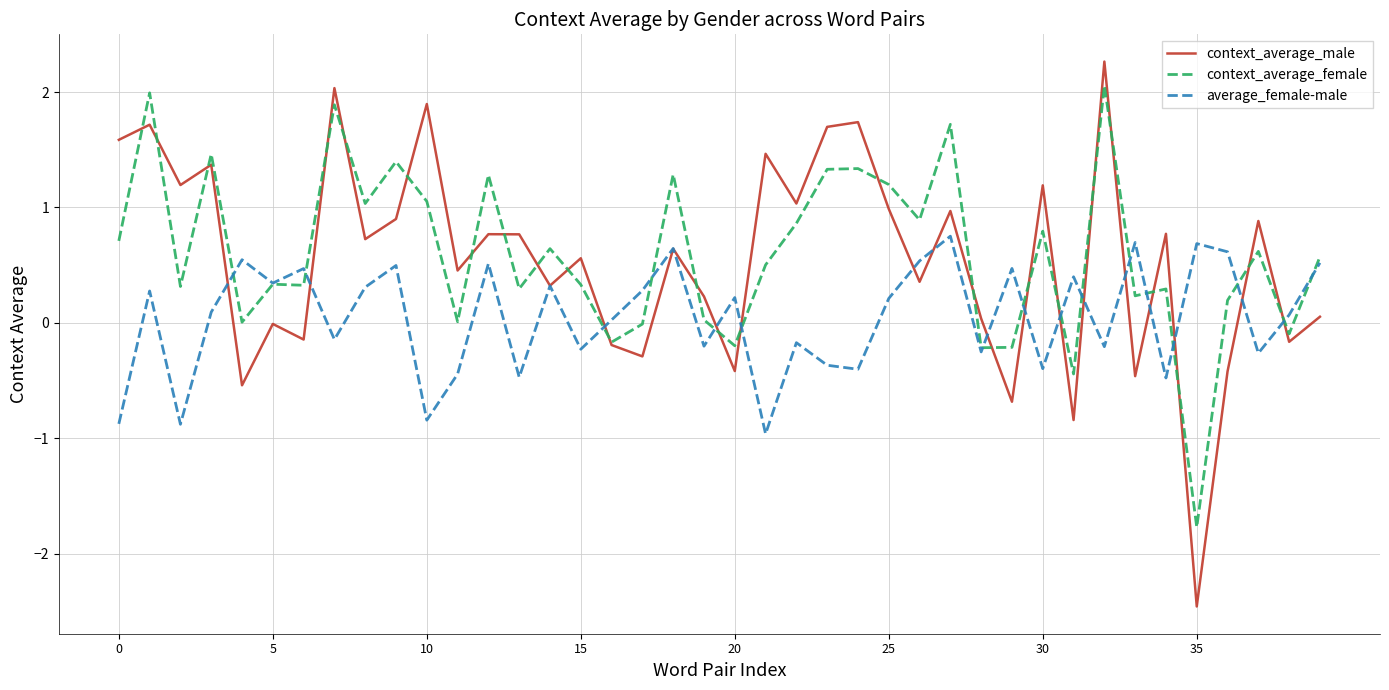

In average_female-male, how many points are lower than both neighbors (excluding endpoints)?

14